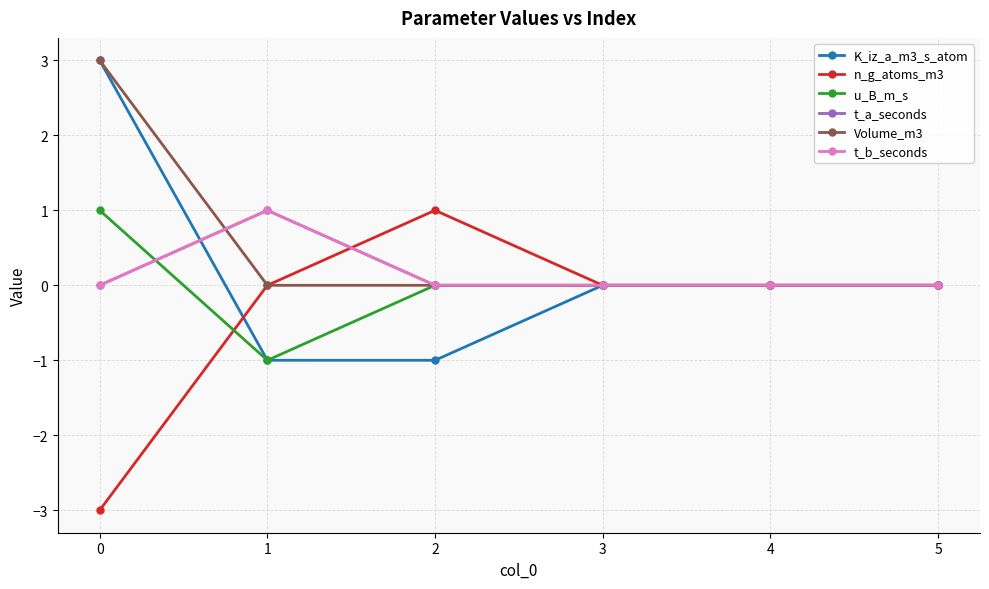

What is the value of the n_g_atoms_m3 point at the 1st from the left?

-3